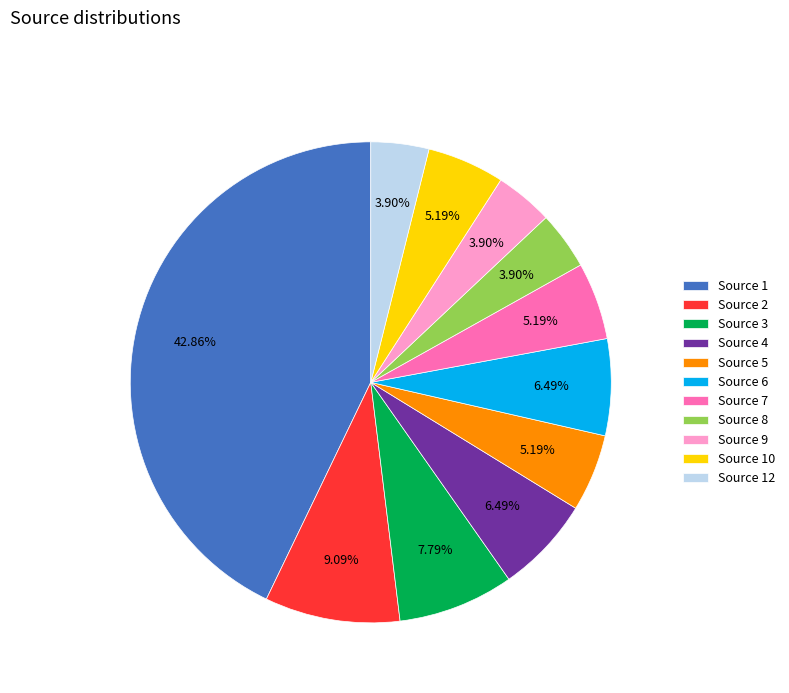

Which has a higher value, Source 5 or Source 9?

Source 5